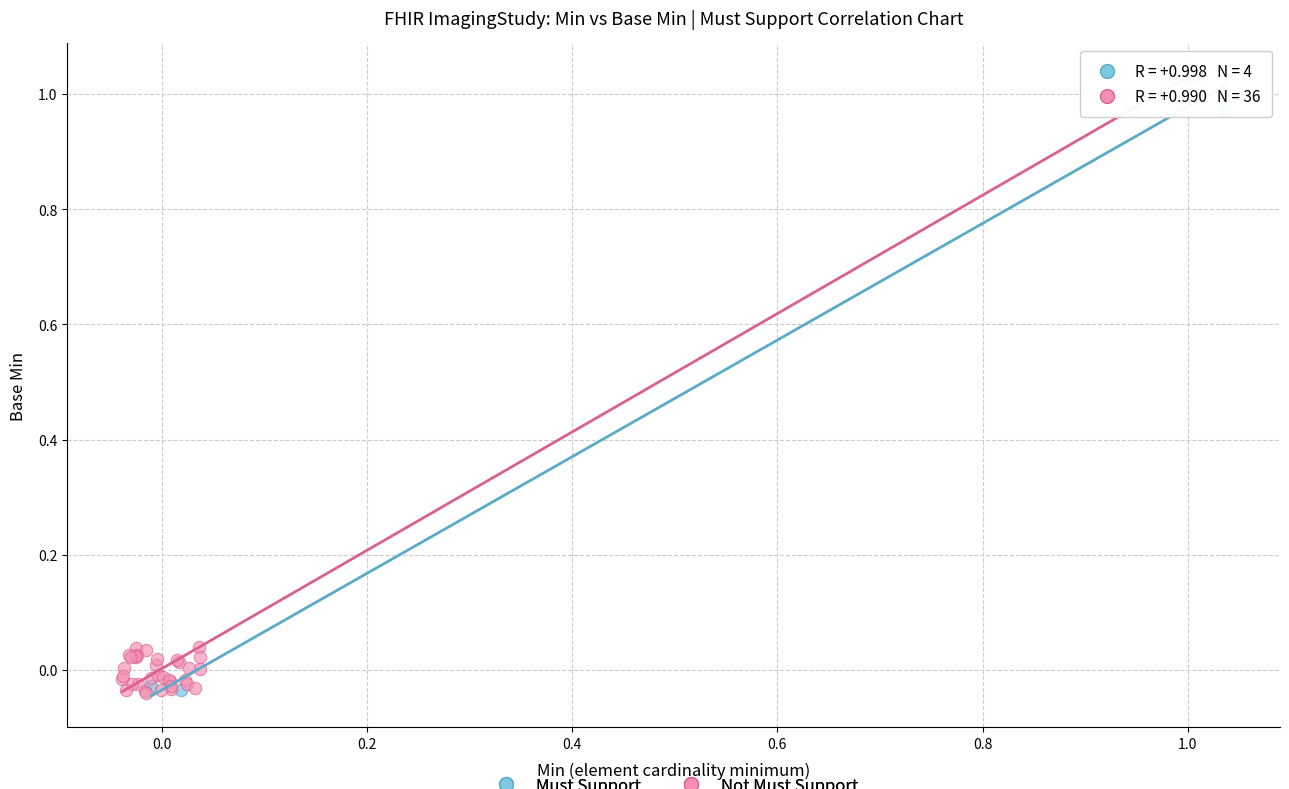

Which series has the widest spread of Y values?

Not Must Support